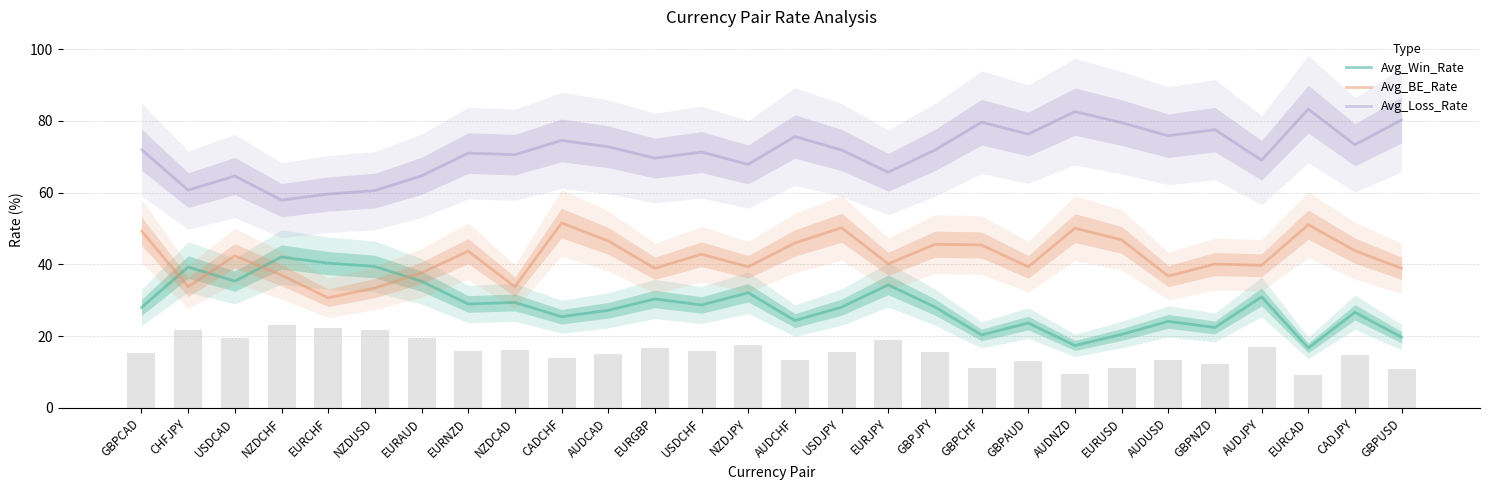

At which label does Avg_Win_Rate reach its minimum?

EURCAD